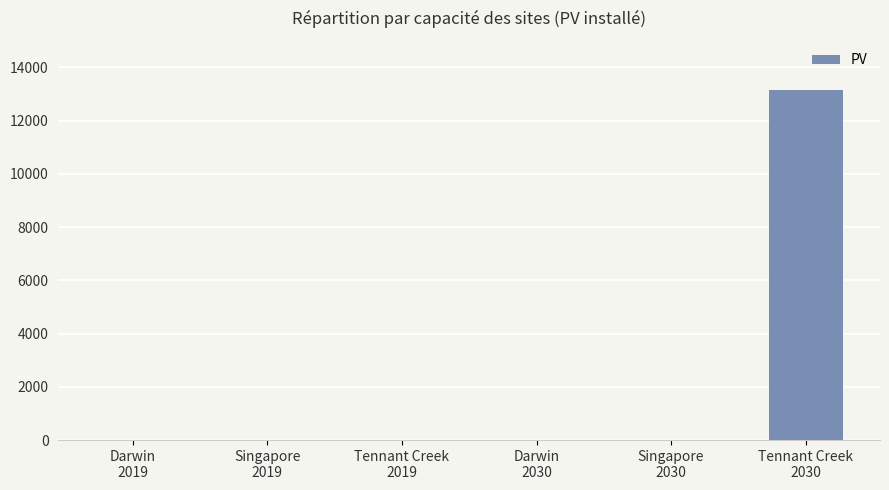

What is the maximum value shown in the chart?

13142.0